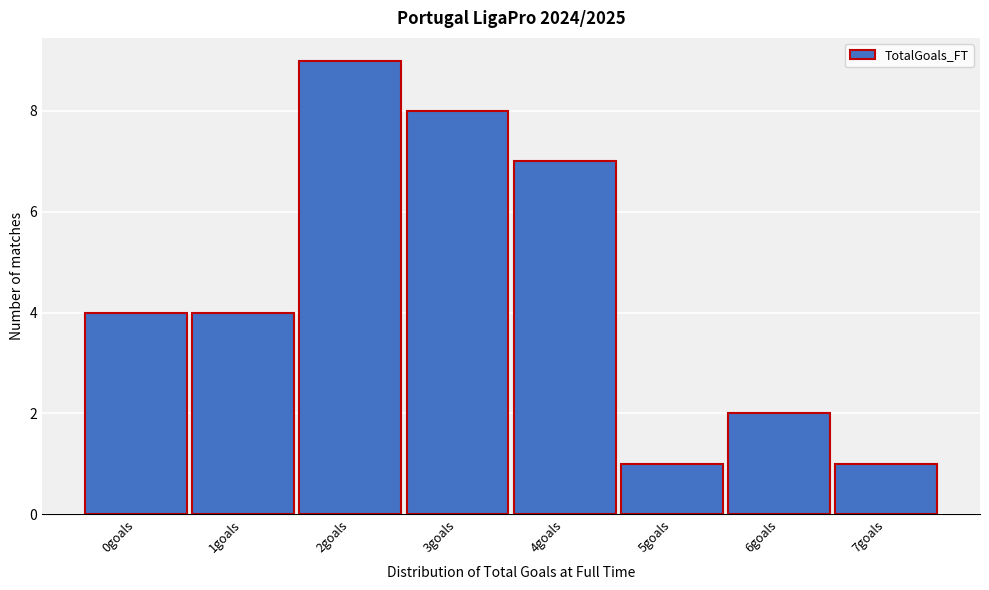

Reading left to right, transcribe all the data shown in this chart.

0goals=4	1goals=4	2goals=9	3goals=8	4goals=7	5goals=1	6goals=2	7goals=1